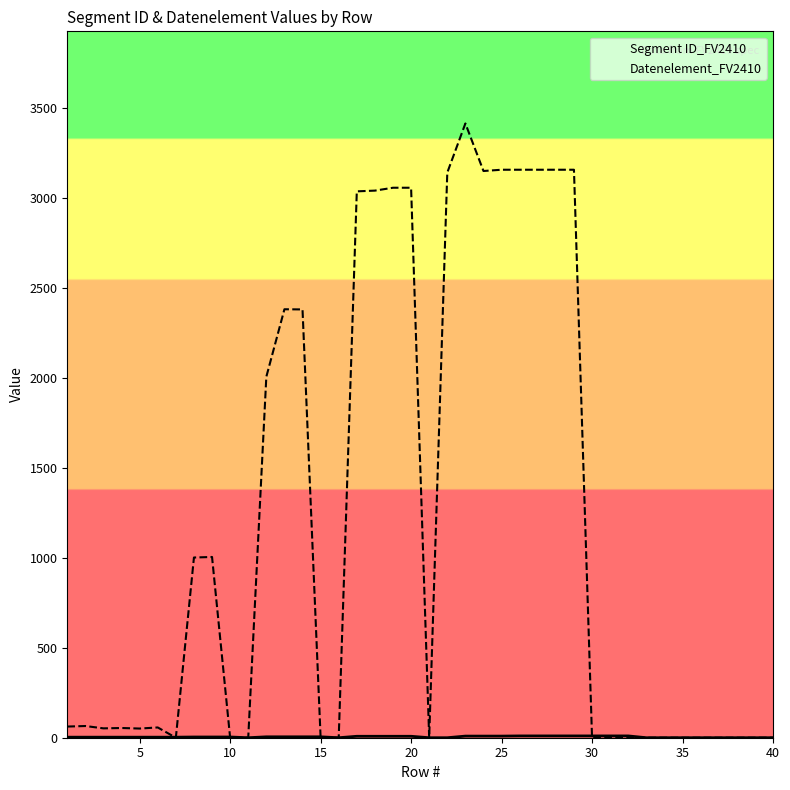

Count the number of data series in this chart.

2